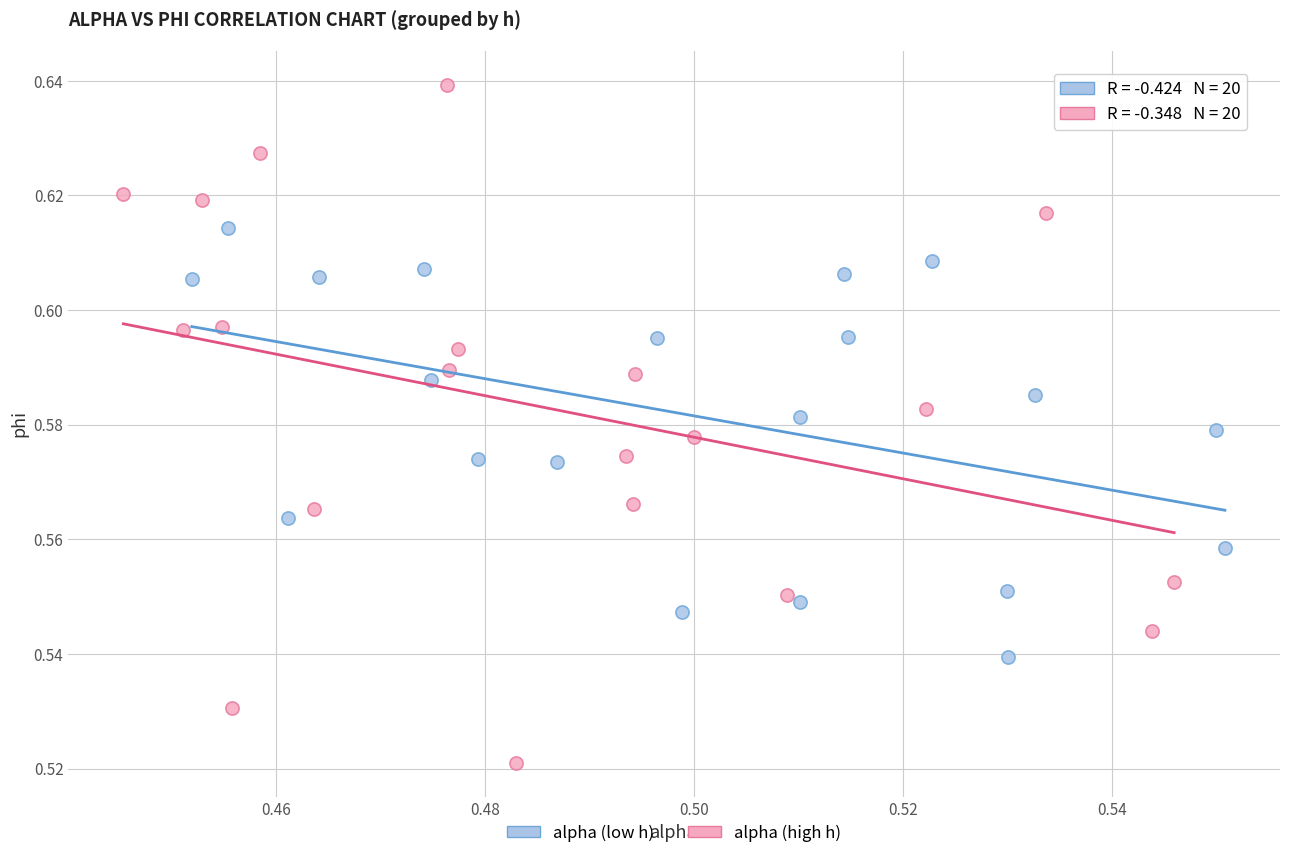

Which series reaches the maximum Y coordinate?

alpha (high h)